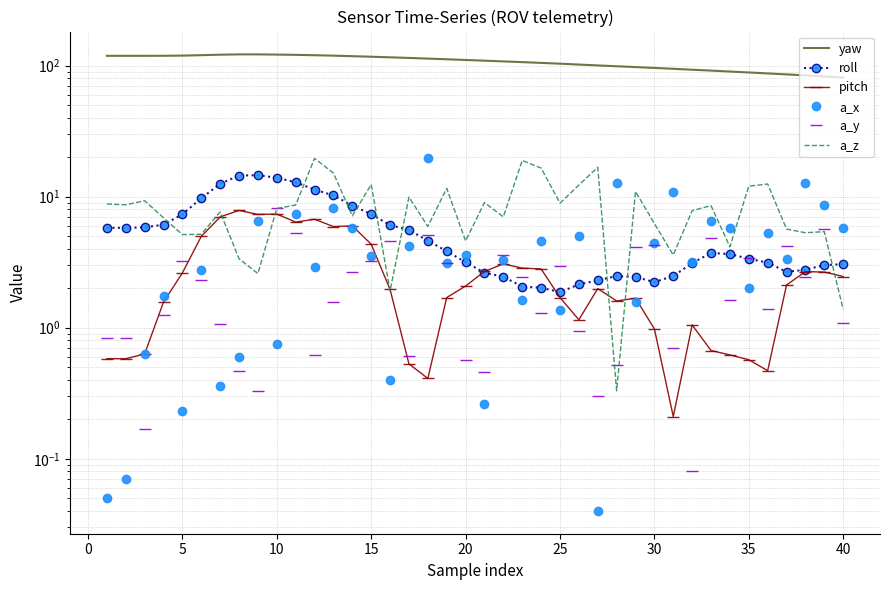

Which series ends up on top after the final intersection of a_z and roll?

roll